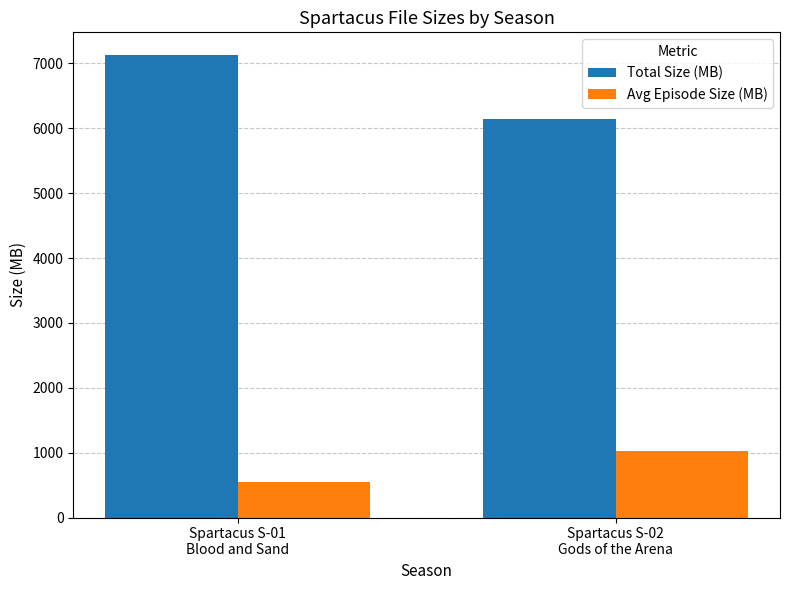

What are all the series names shown in the legend?

Total Size (MB), Avg Episode Size (MB)